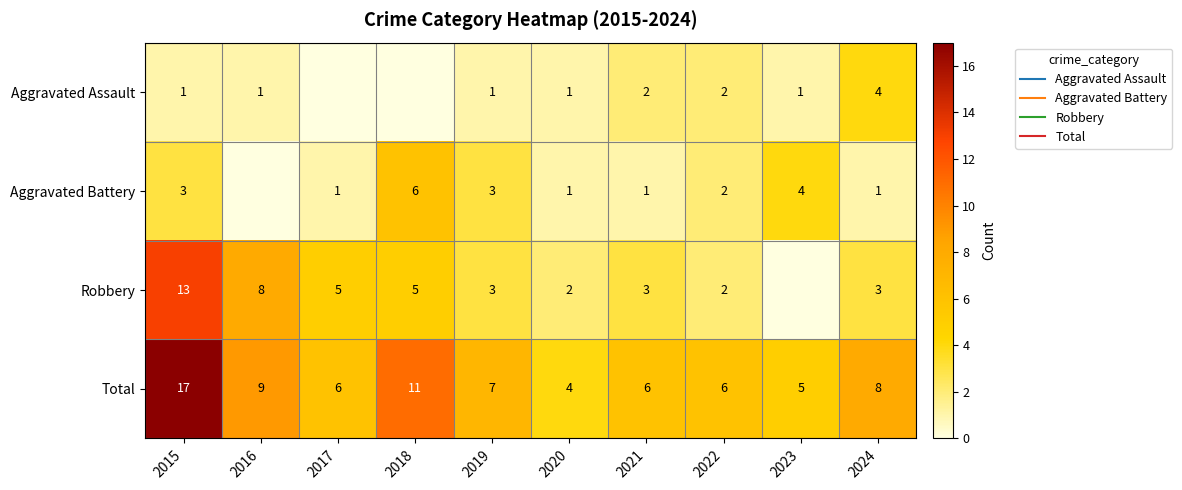

The Aggravated Battery series shows 4 at 2019. True or false?

False